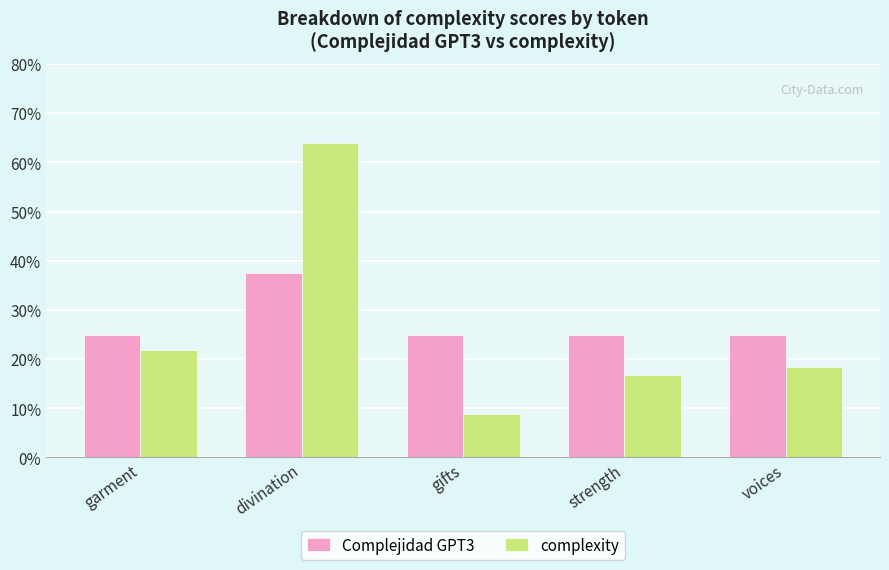

Which series has the largest range (max minus min)?

complexity